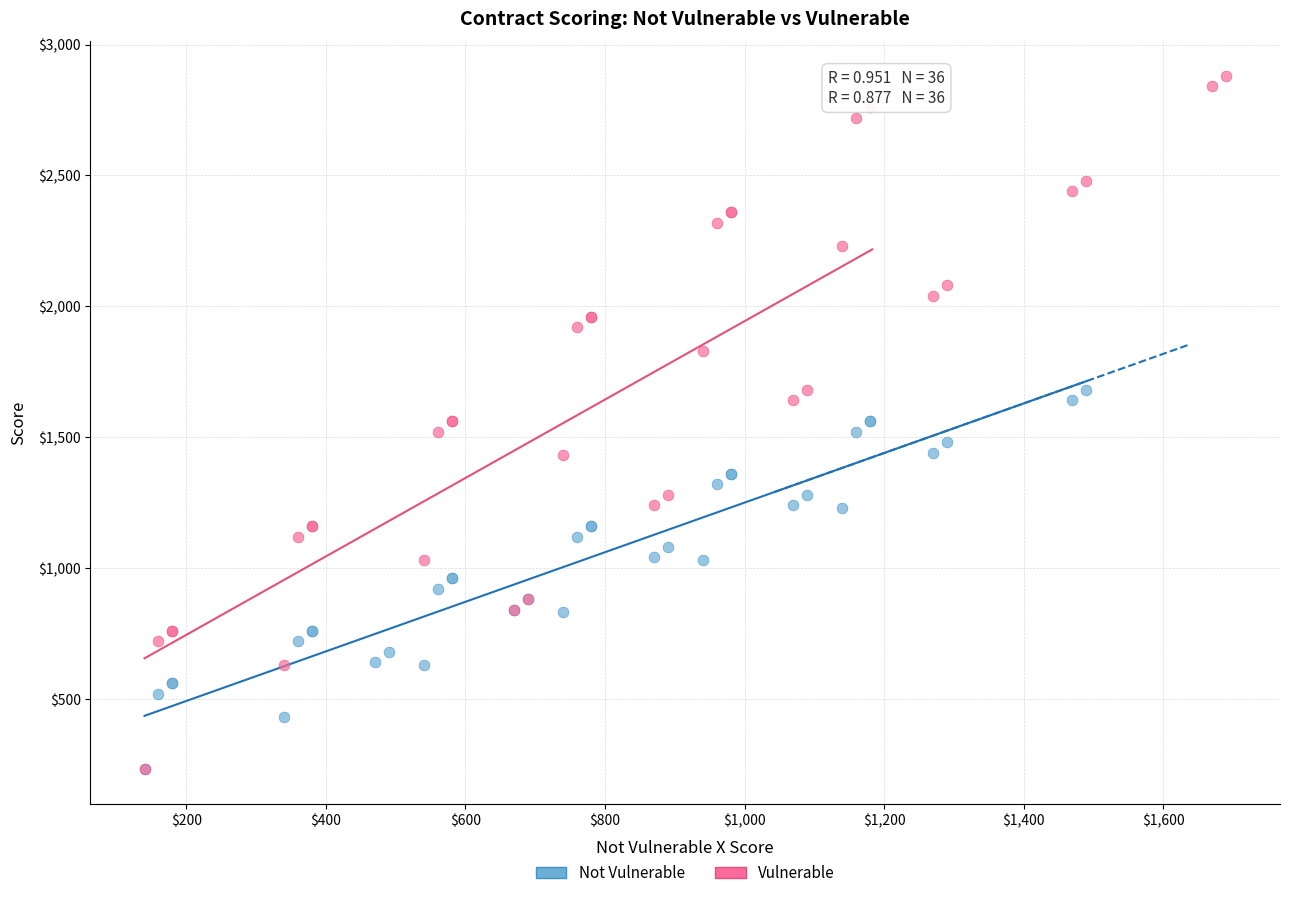

What are all the series names shown in the legend?

Not Vulnerable, Vulnerable